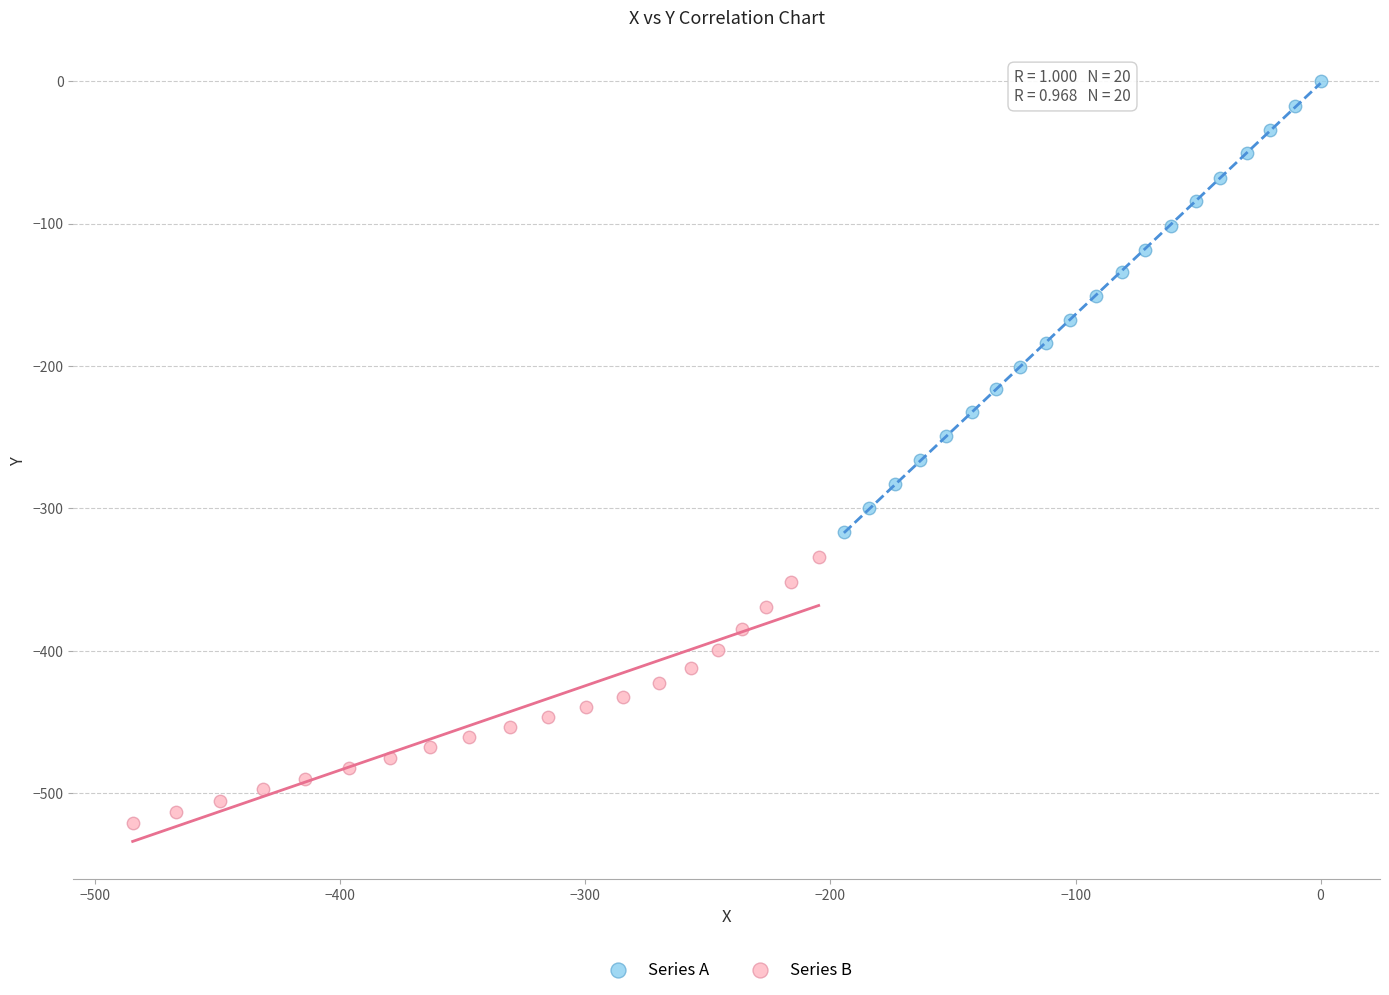

Which series has the largest Y range (max minus min)?

Series A